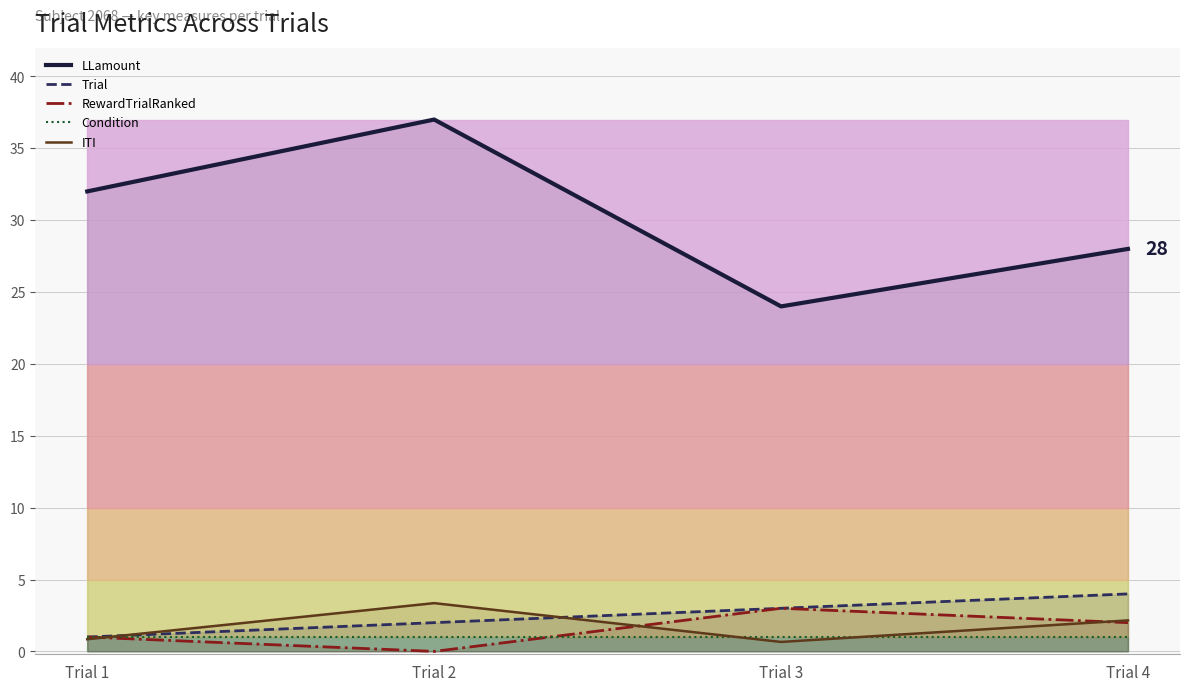

True or false: LLamount and Trial cross at least once.

False